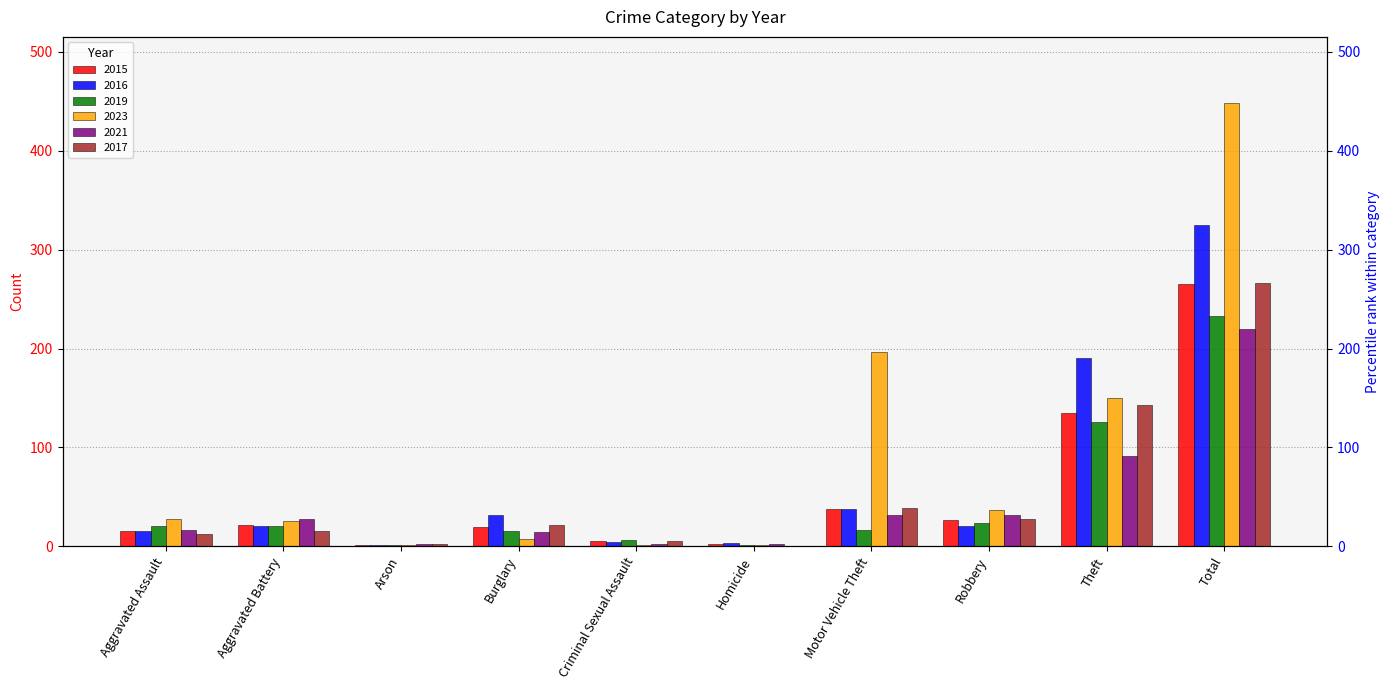

Which series has the largest range (max minus min)?

2023